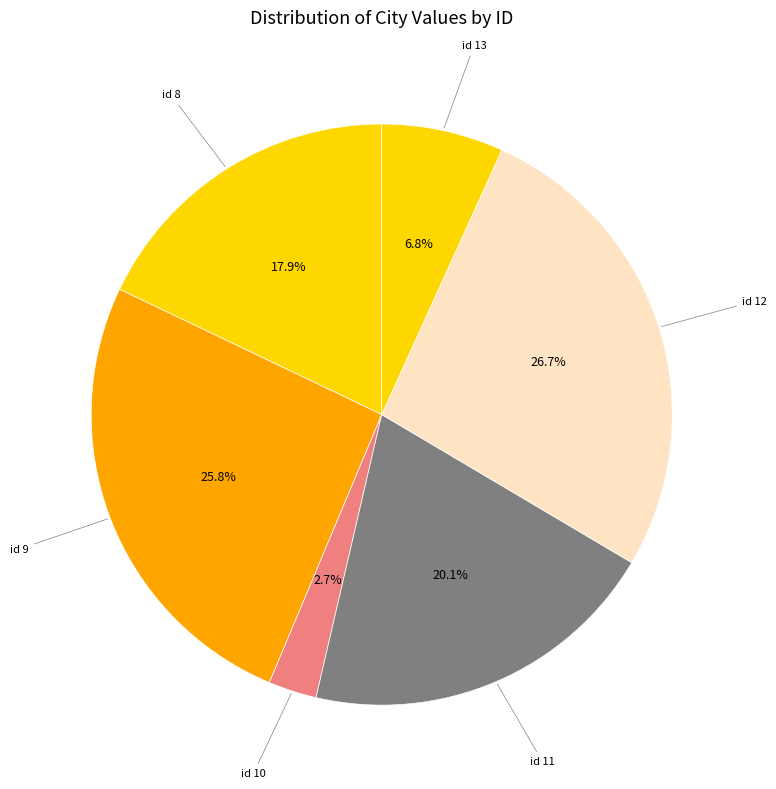

To the nearest percent, what is the difference between the largest and smallest slice percentages?

24%